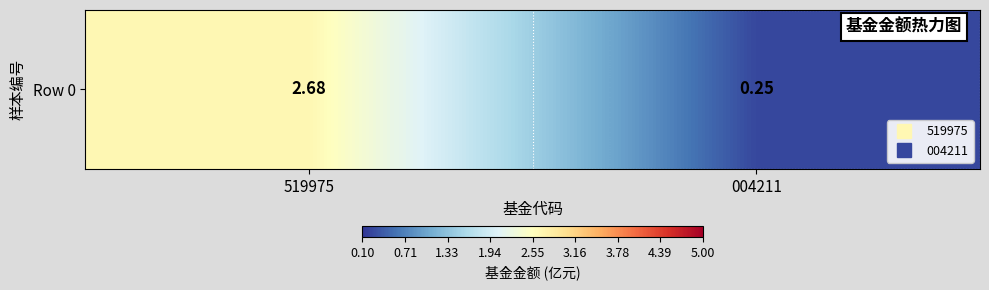

What is the difference between the maximum and minimum values?

2.4